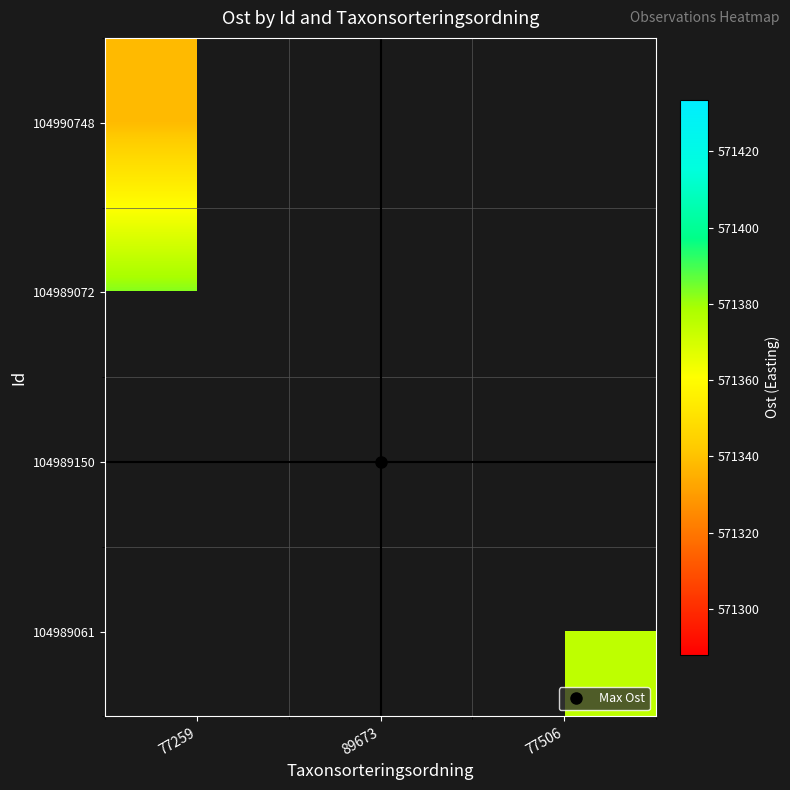

At 77259, list the series in order from largest to smallest.

104989072, 104989150, 104989061, 104990748